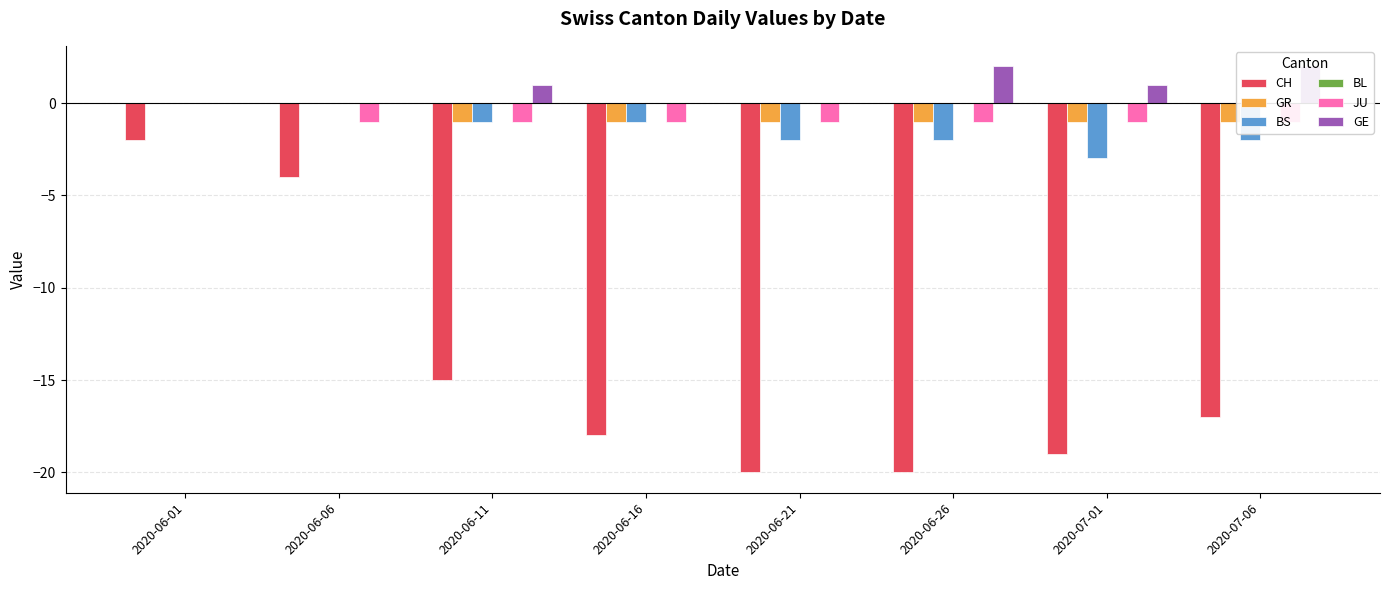

At how many categories does at least one series exceed -16?

8